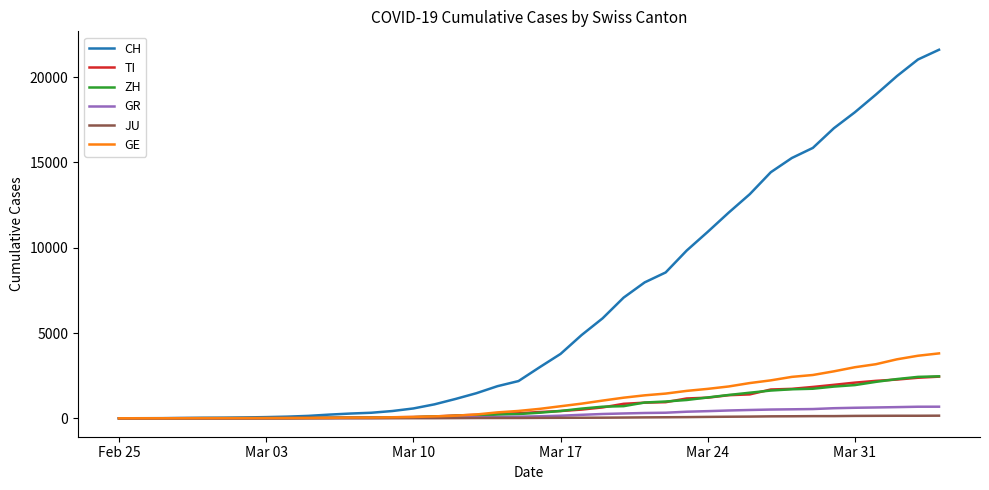

At how many categories does at least one series exceed 11738?

11